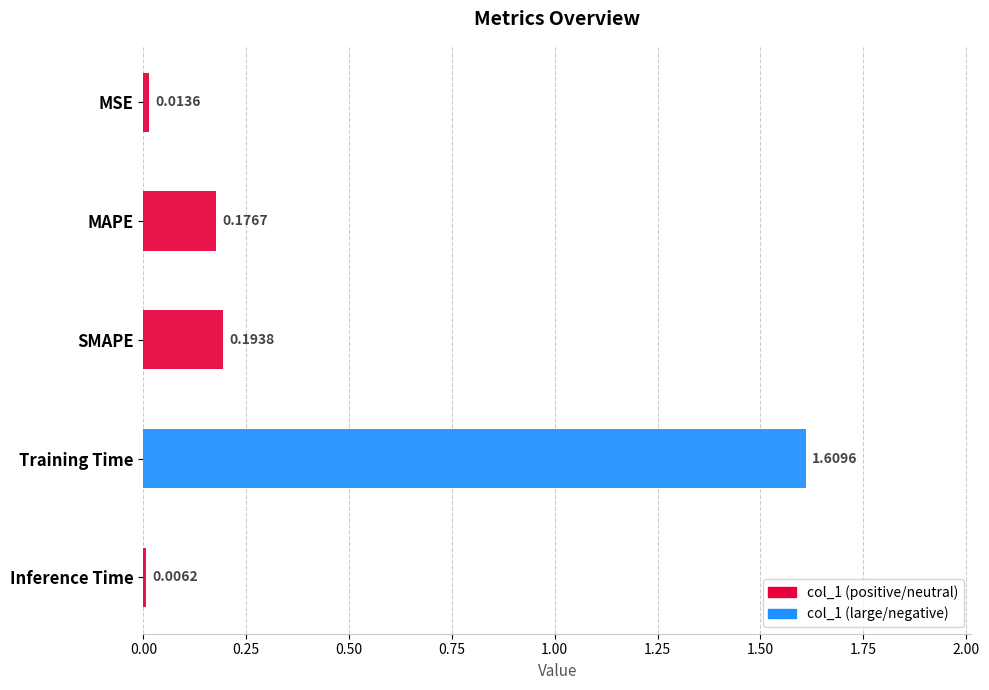

At which category does the chart reach its peak across all series?

Training Time